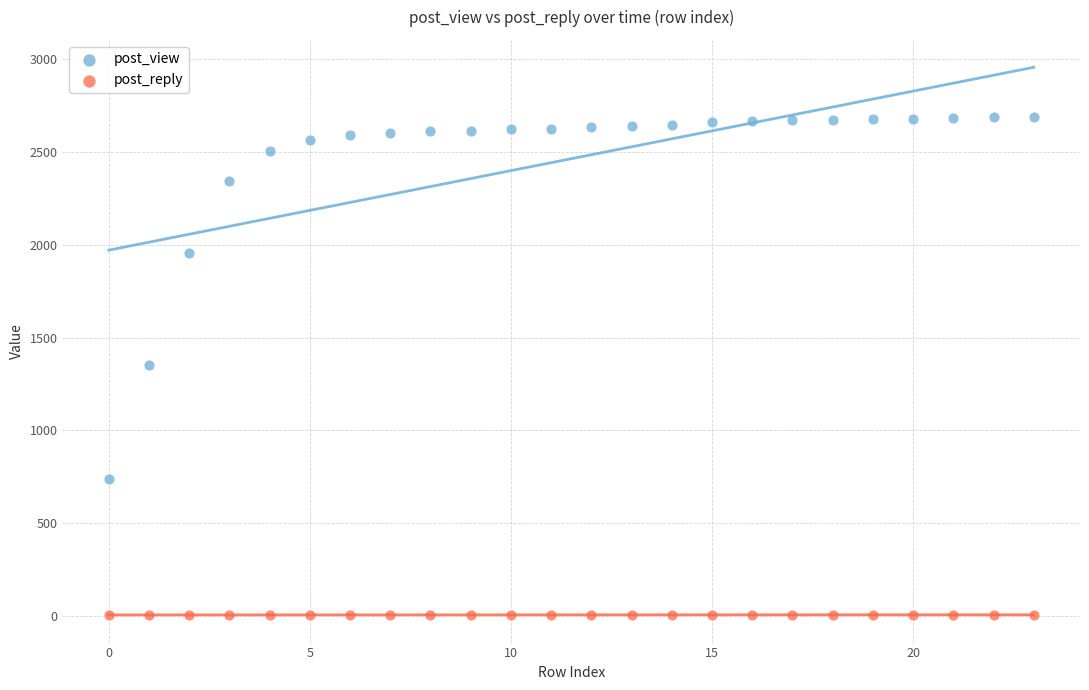

Which series reaches the minimum Y coordinate?

post_reply